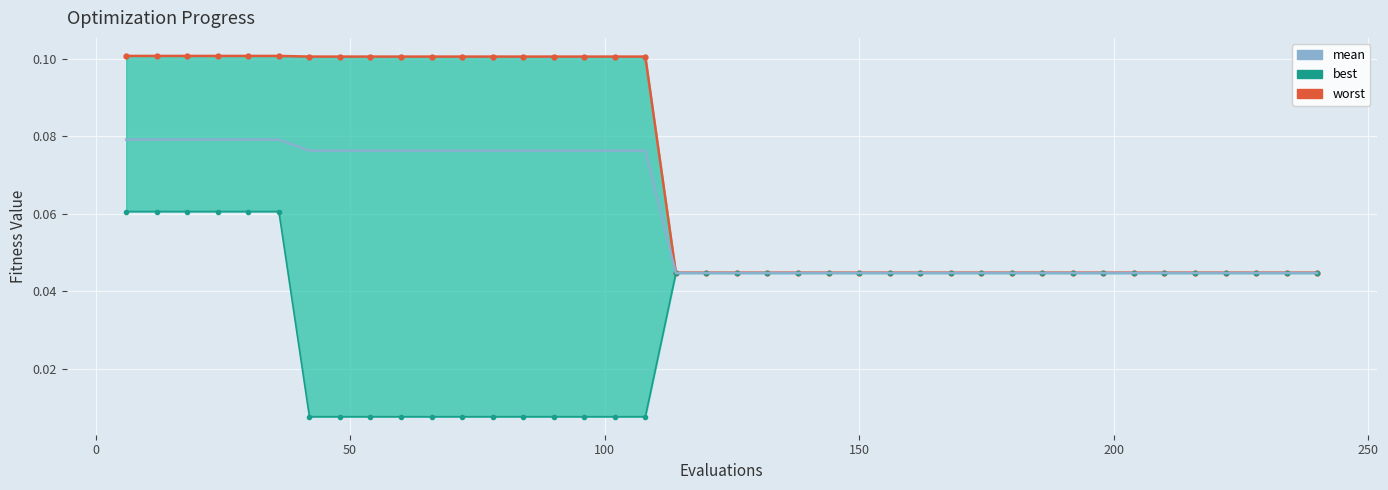

The worst_line series shows 0.1 at 11. True or false?

False